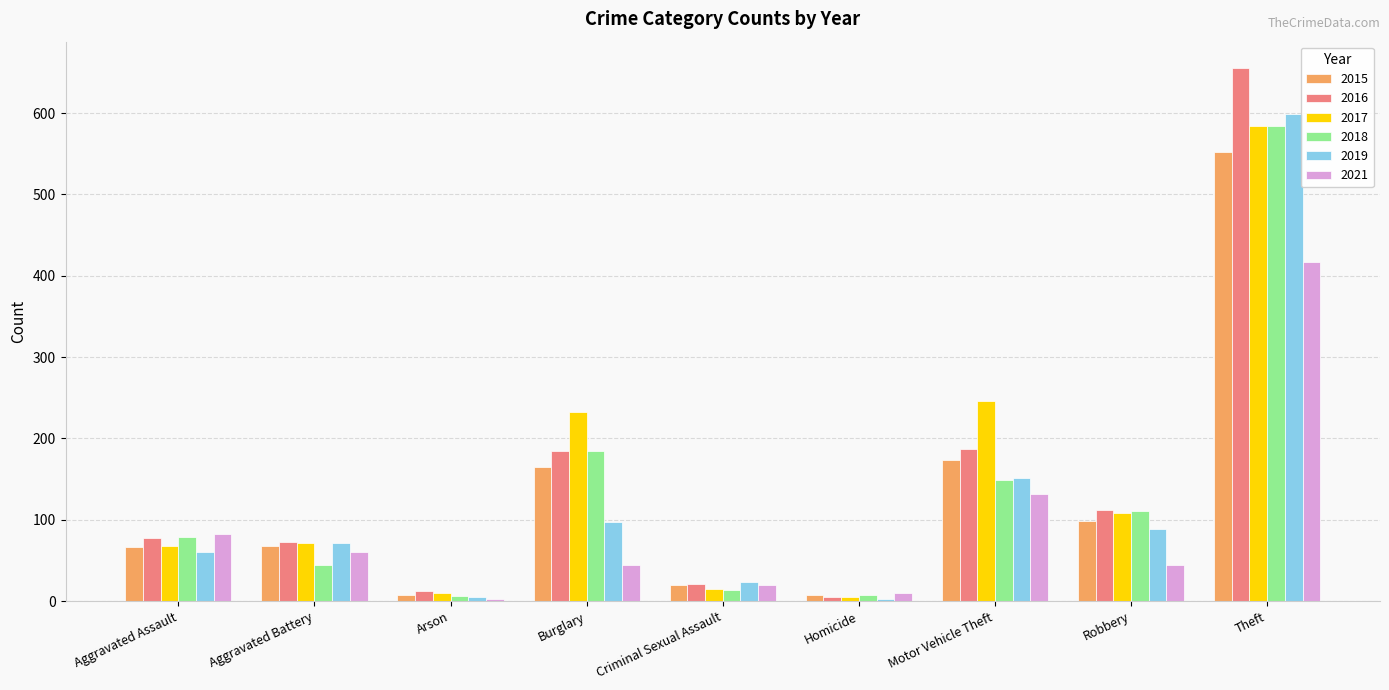

Which series has the widest spread of values?

2016